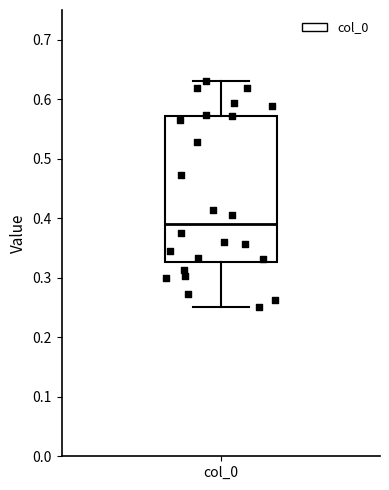

Where is the lower edge of the box for col_0 on the y-axis? The values are not printed on the chart, so give them approximately, as read against the axis.

0.33